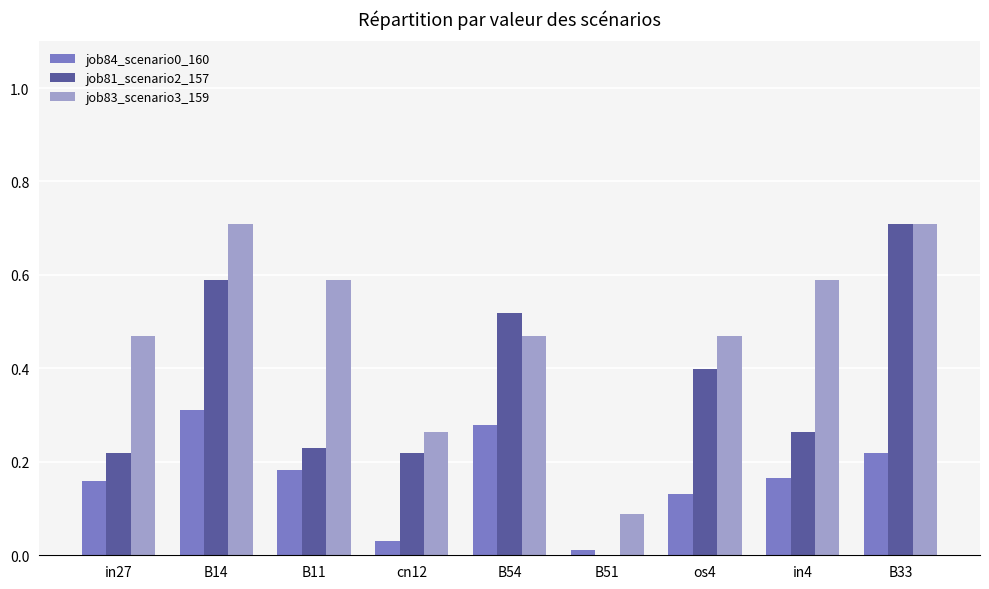

At which category is the sum across all series the highest?

B33